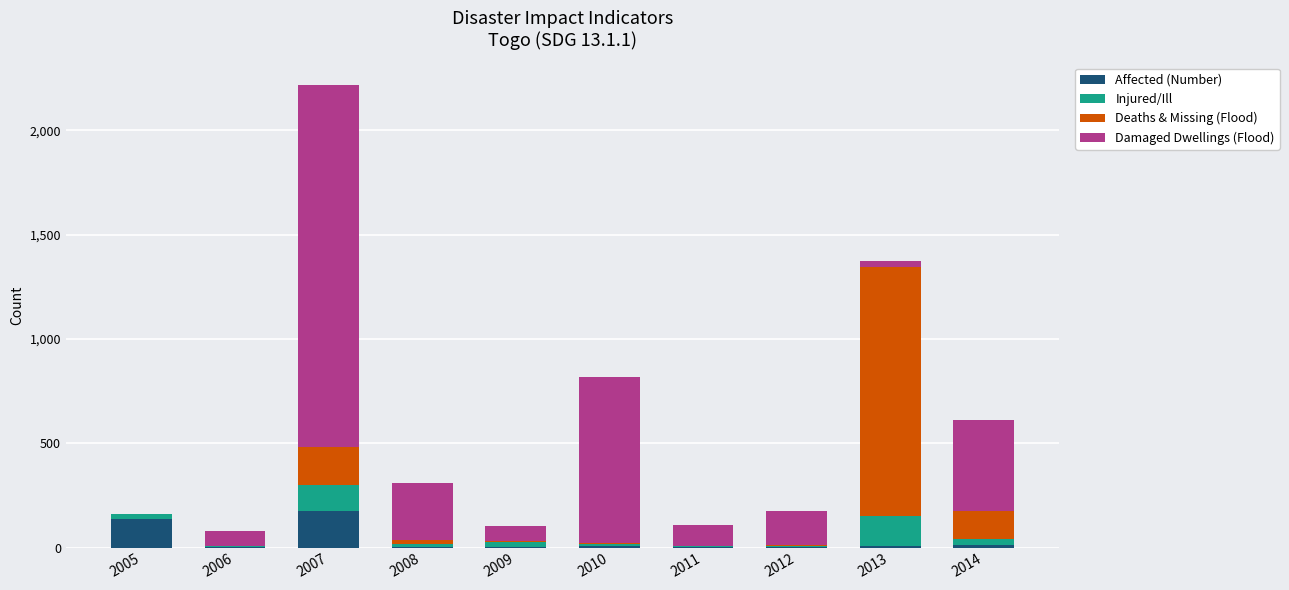

At which category is the sum across all series the highest?

2007